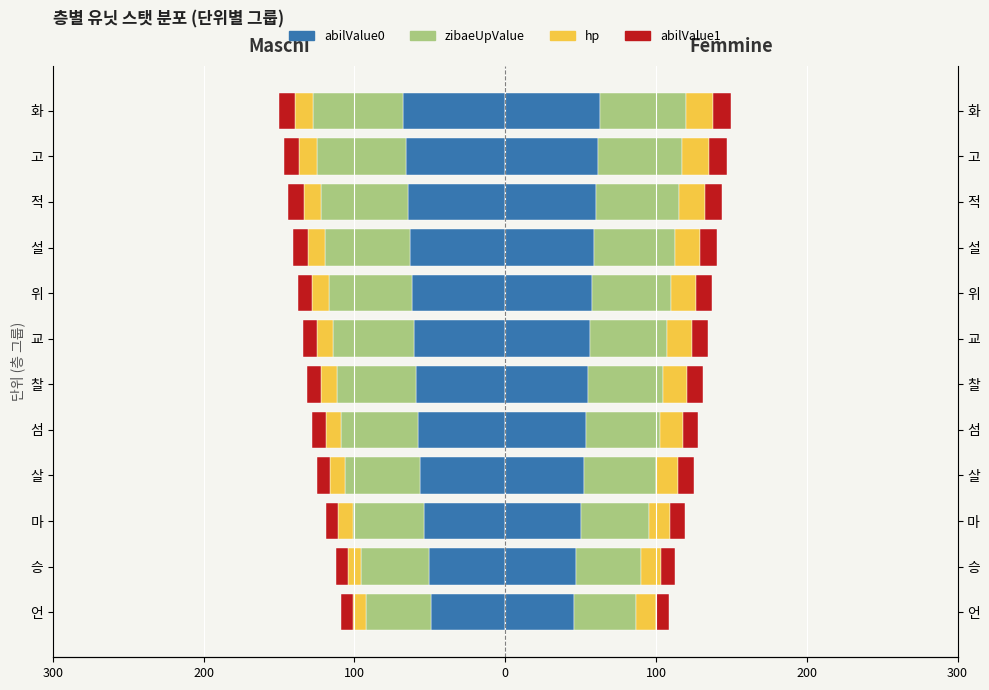

Between 설 and 화, which series saw the biggest shift?

abilValue0 (A)